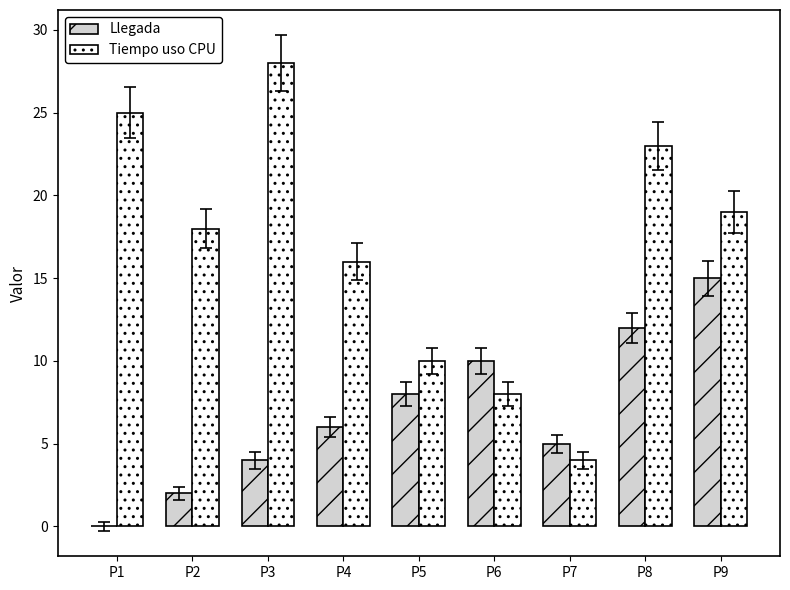

What value does the Tiempo uso CPU series have at P4?

16